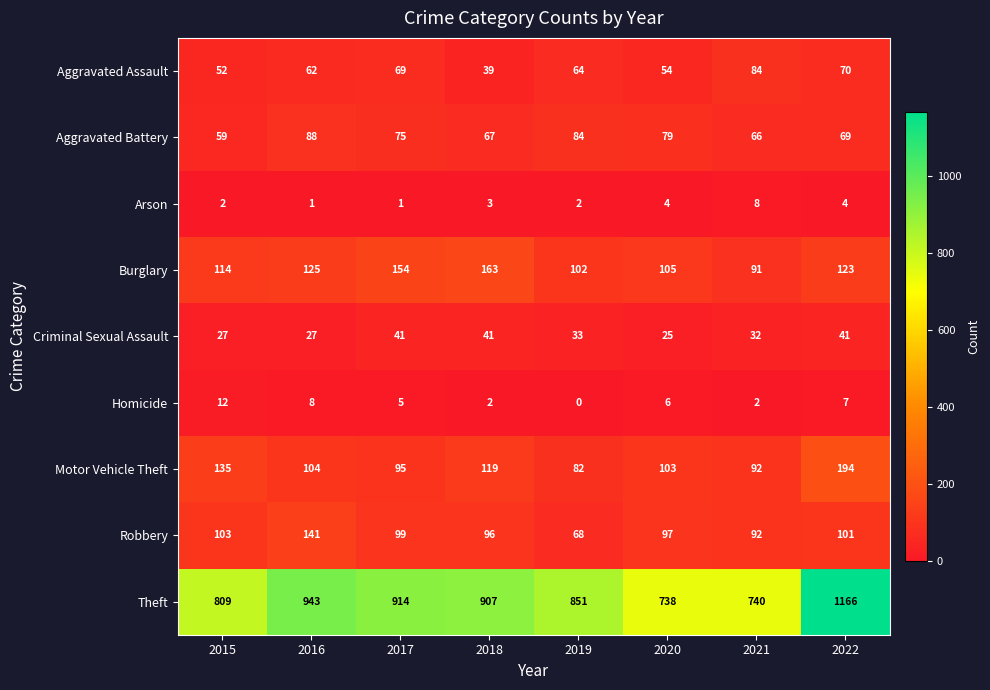

Which series has the largest range (max minus min)?

Theft